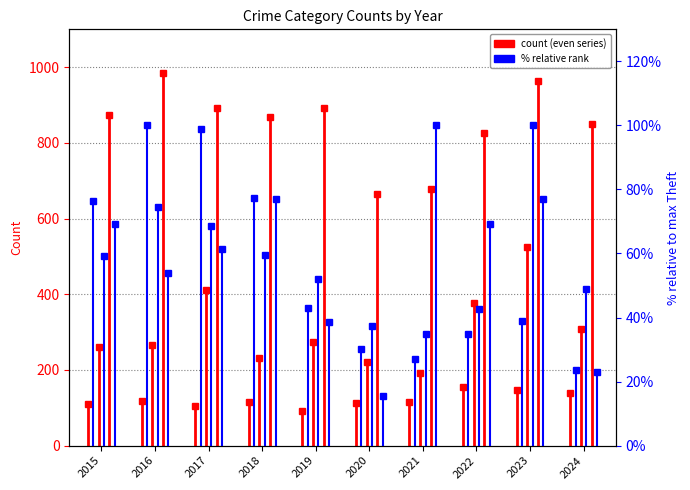

True or false: Aggravated Assault has a value of 92.0 at 2019.

True